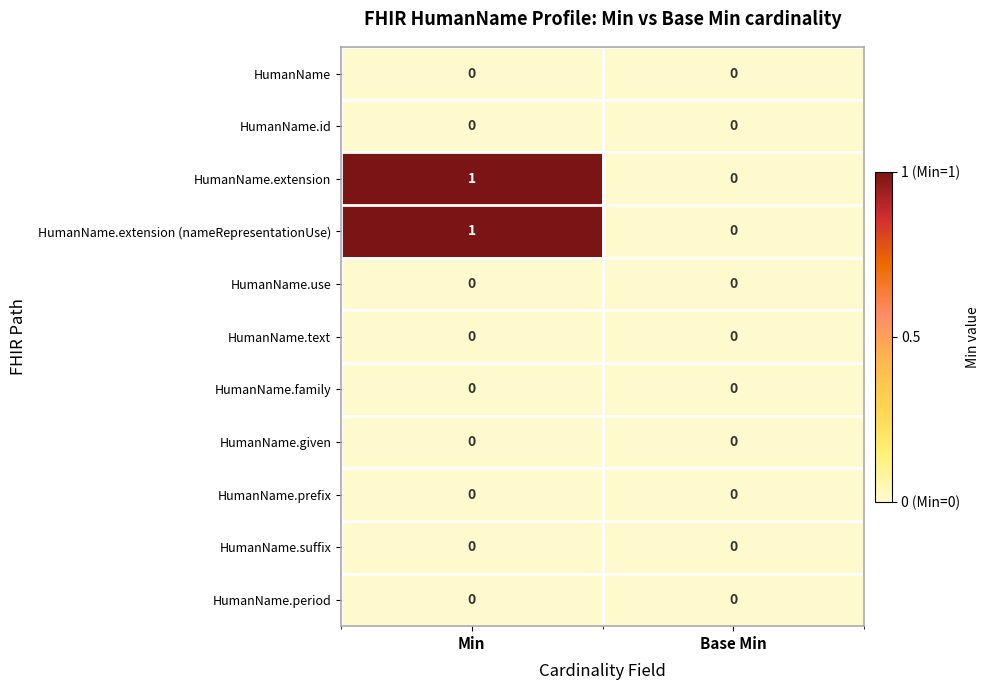

At which category is the sum across all series the highest?

Min